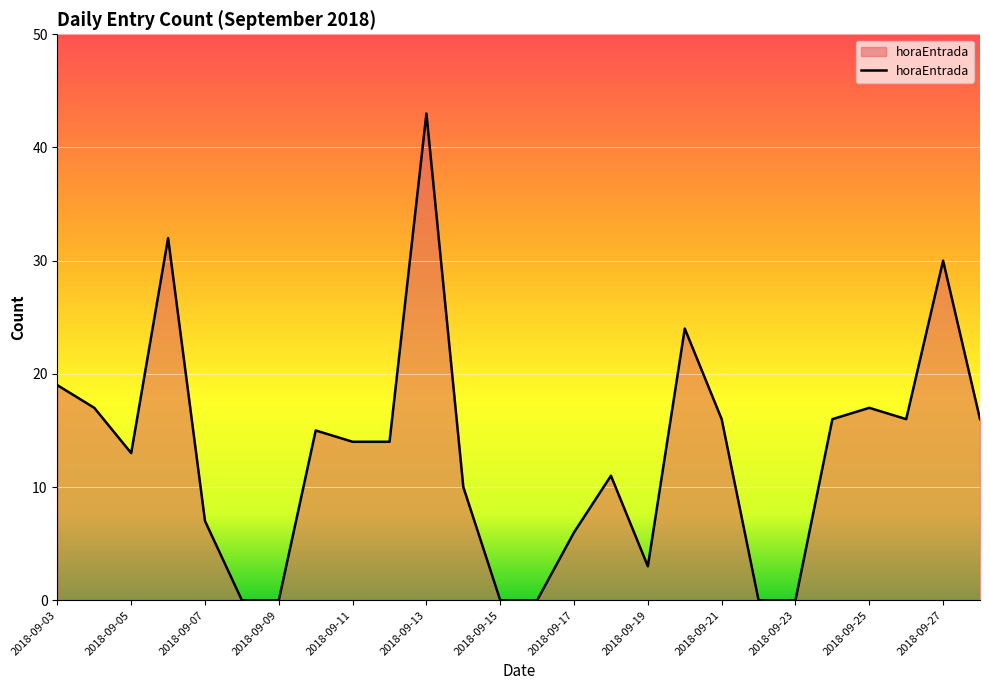

What is the difference between the maximum and minimum values?

43